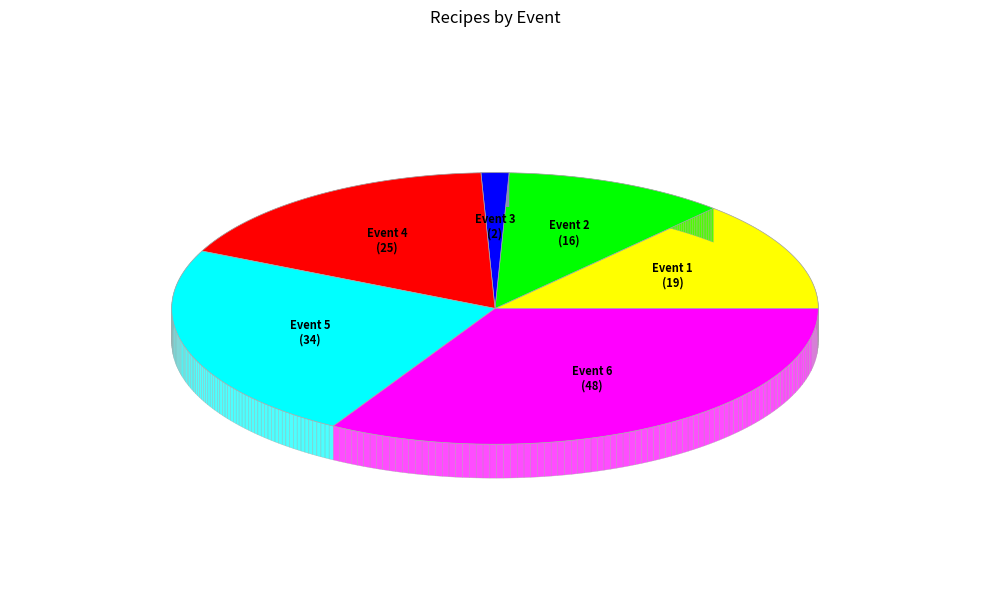

To the nearest percent, what is the combined percentage of Event 5 and Event 2?

35%